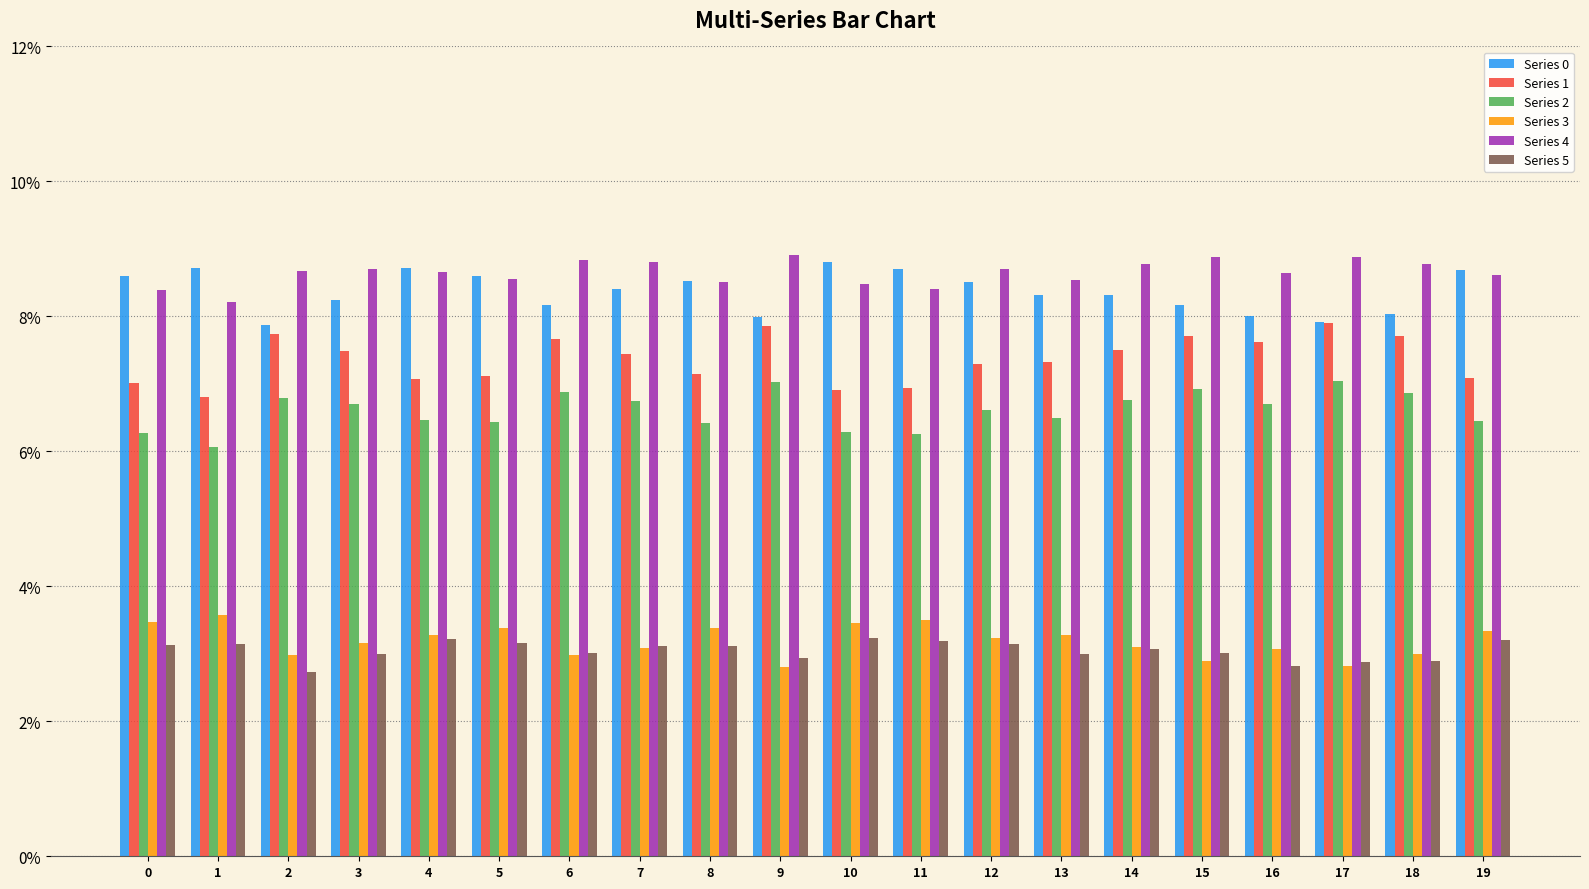

Are the bars horizontal?

No